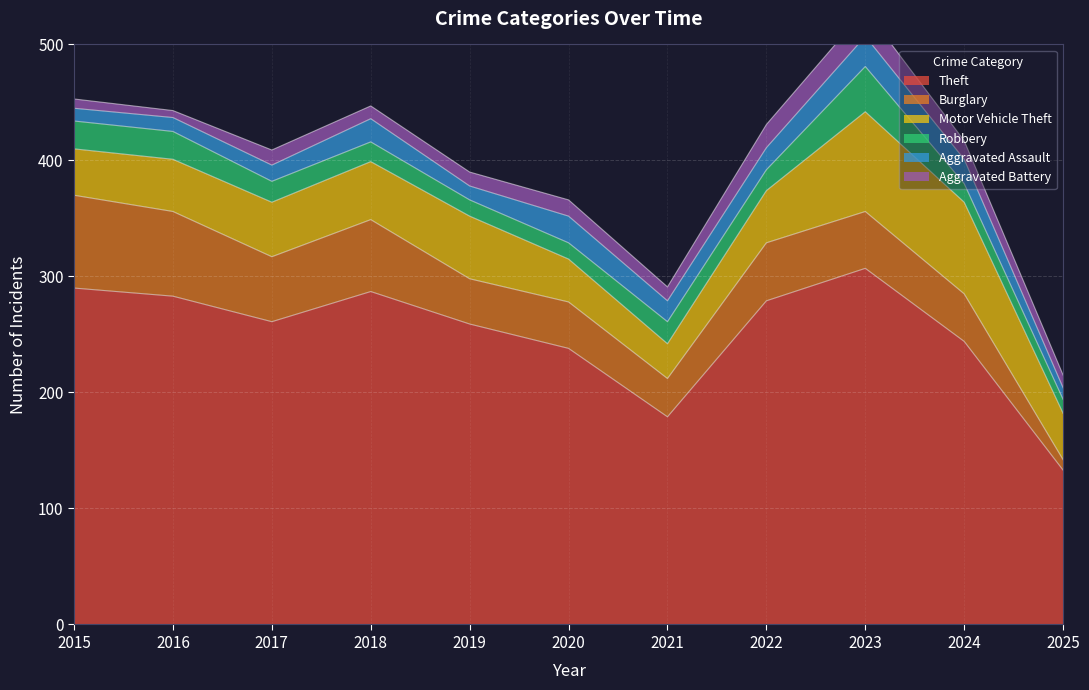

True or false: Burglary has more than 0 interior local peaks.

True